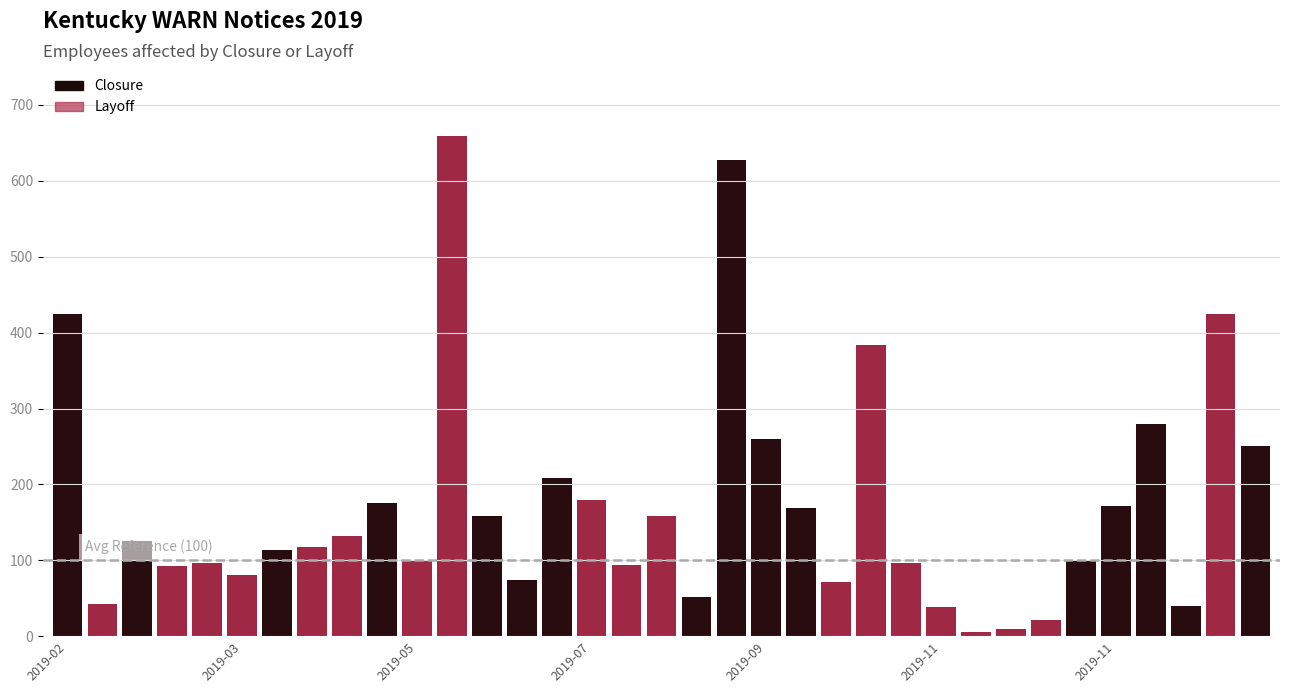

At which category is the sum across all series the highest?

11